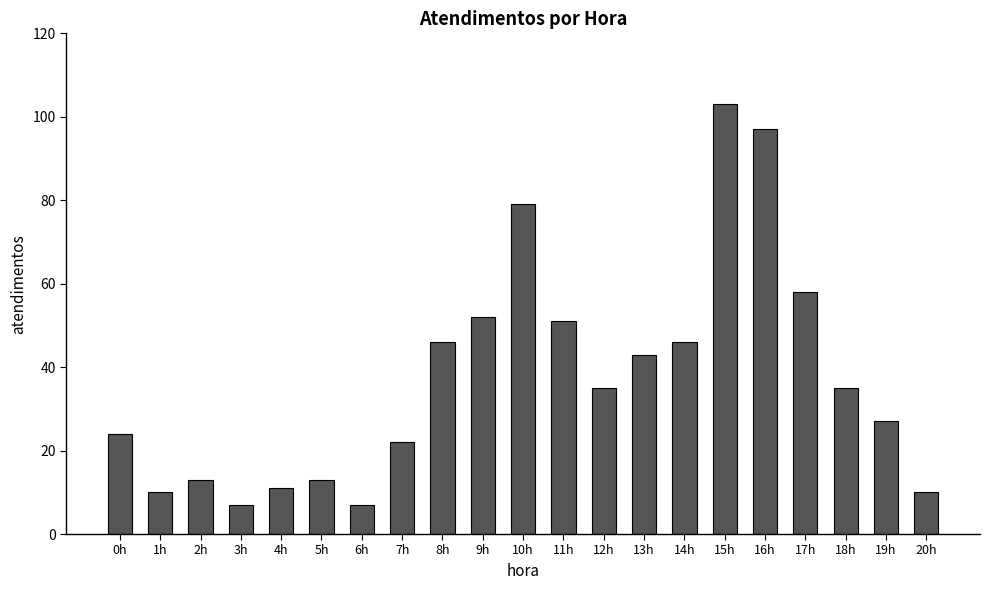

What is the minimum value shown in the chart?

7